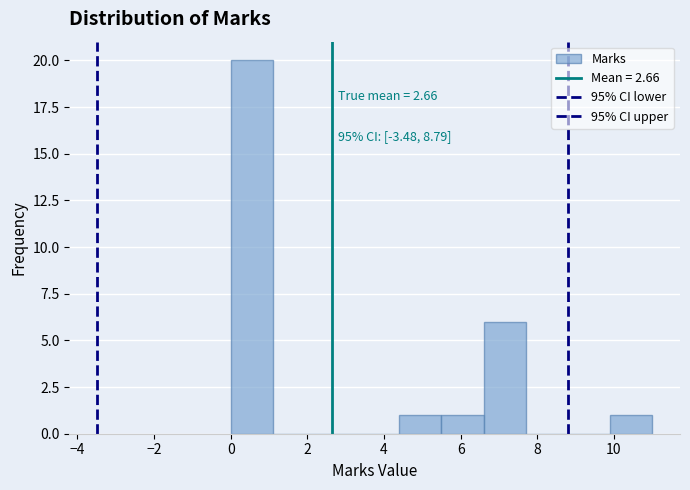

Over which range of the x-axis is the bar tallest?

0.0 to 1.1